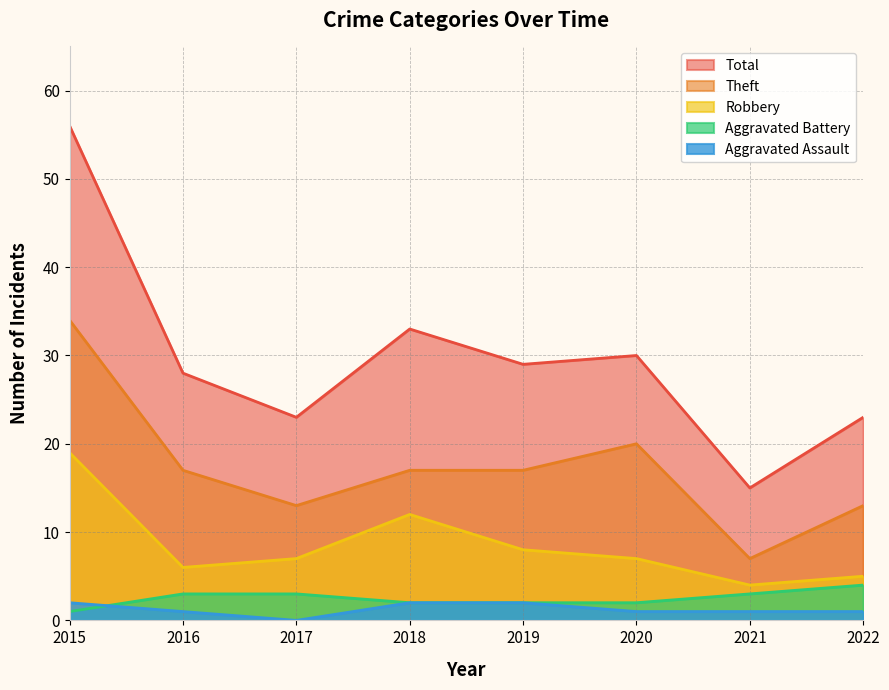

Count the Aggravated Assault values in the range 1 to 2.

7